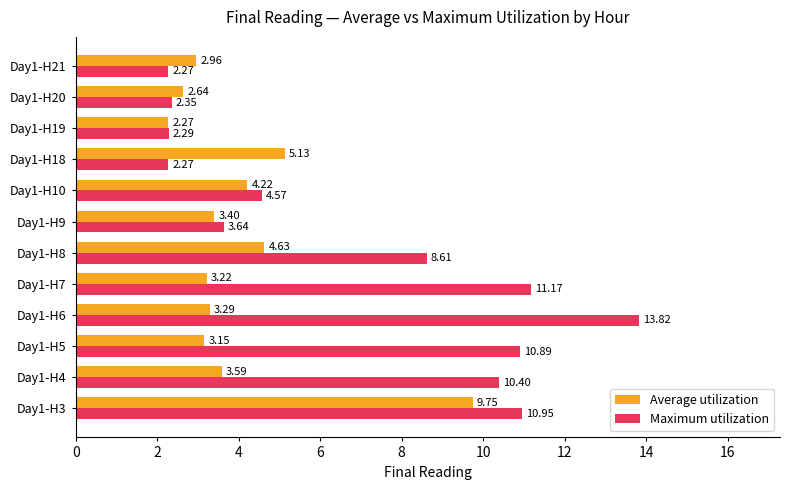

Which series has the largest total across all categories?

Maximum utilization